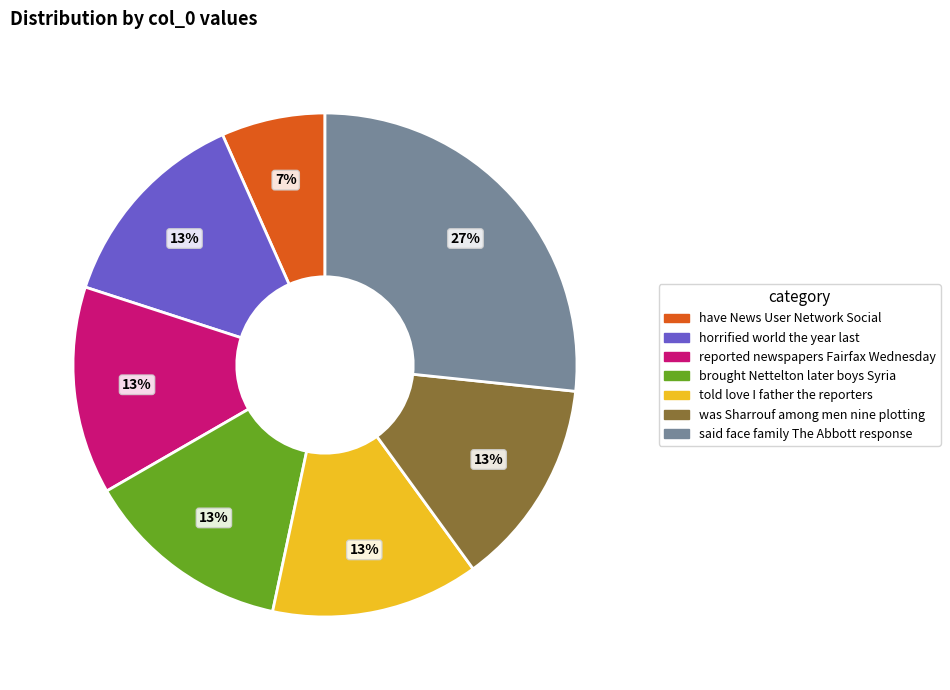

To the nearest percent, what is the average slice percentage?

14%